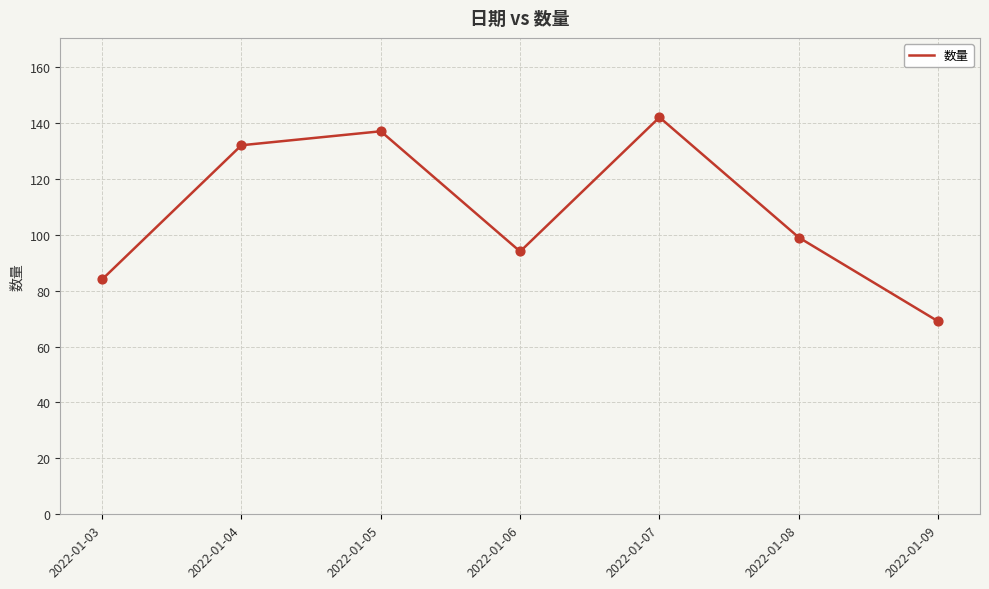

Approximately how many times larger is the value at 2022-01-09 compared to 2022-01-07?

0.5